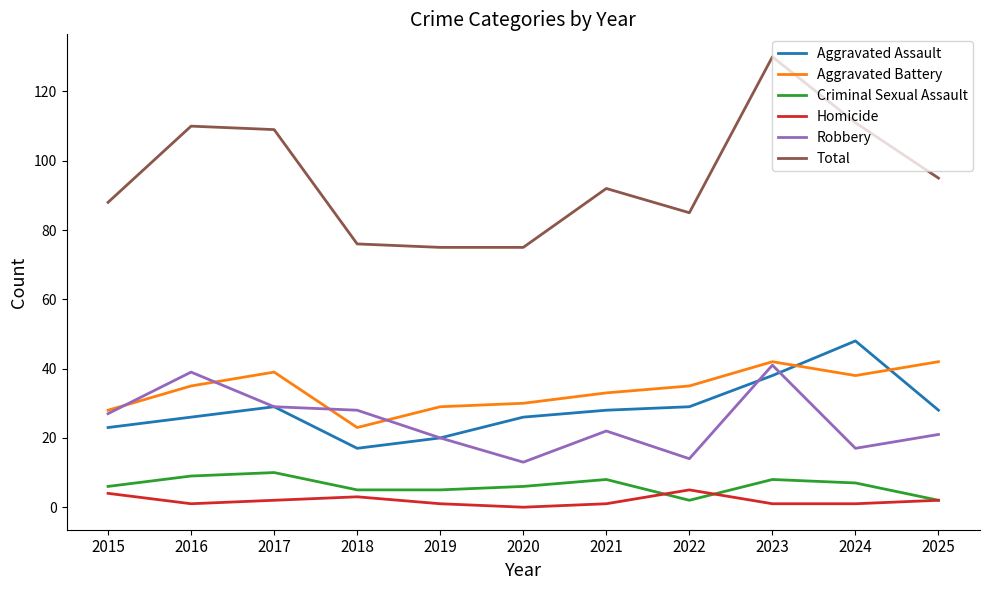

Count the number of data series in this chart.

6